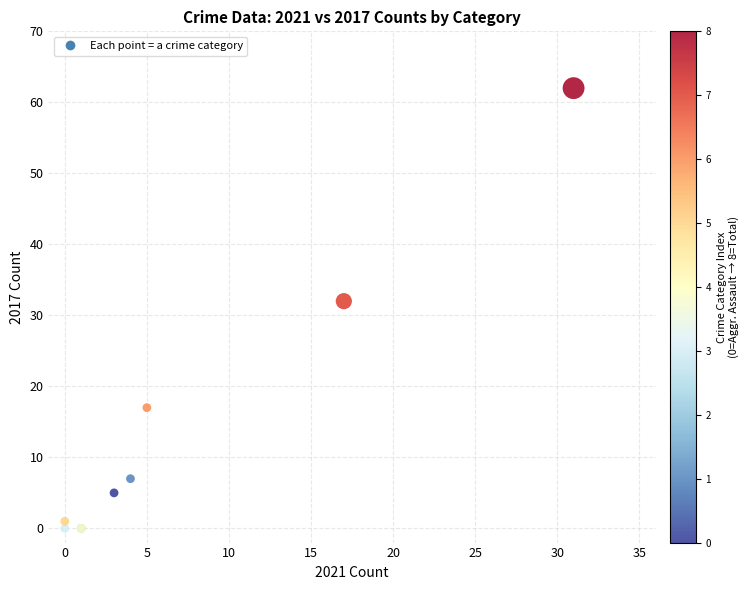

What Y value in the scatter plot is closest to 31?

32